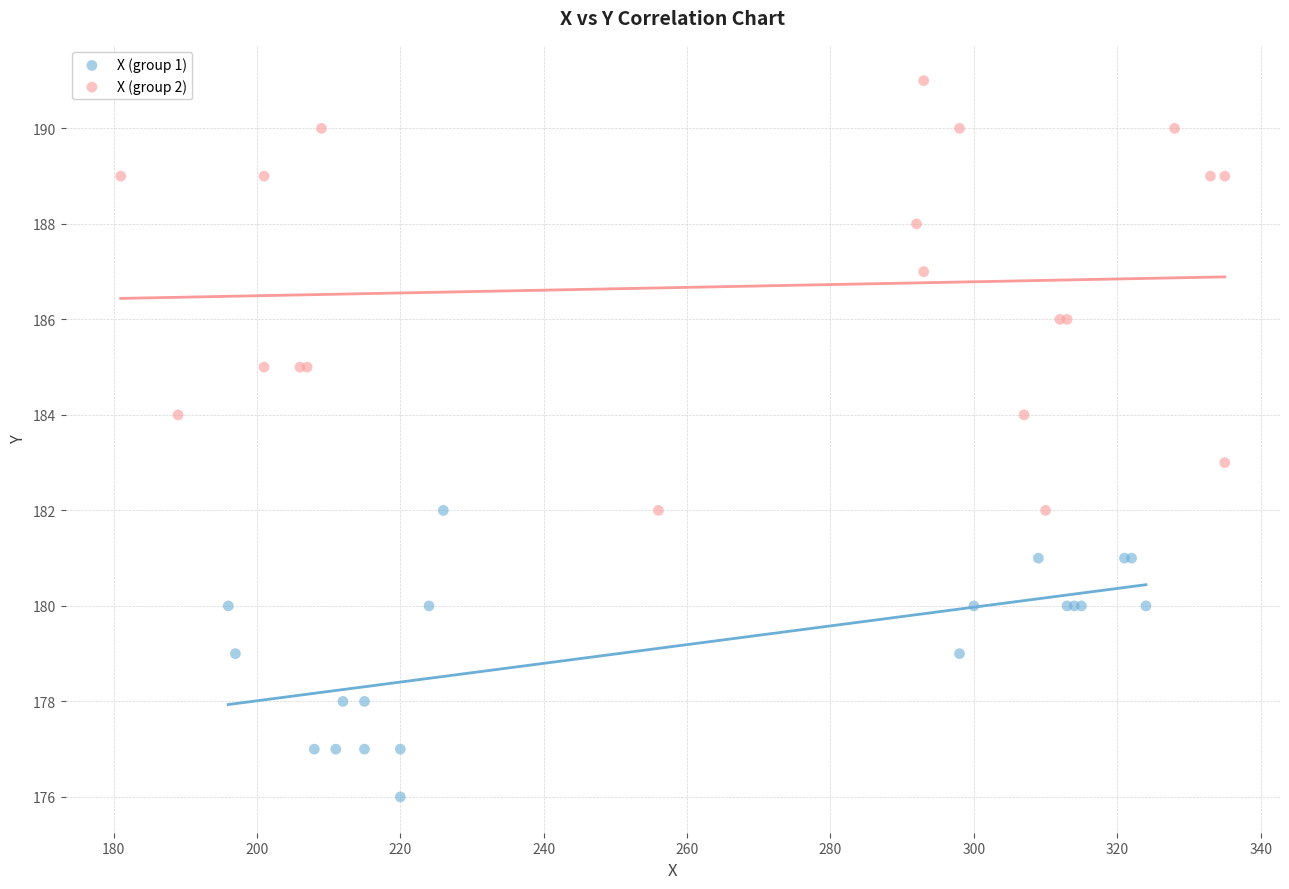

Which series reaches the maximum Y coordinate?

X (group 2)